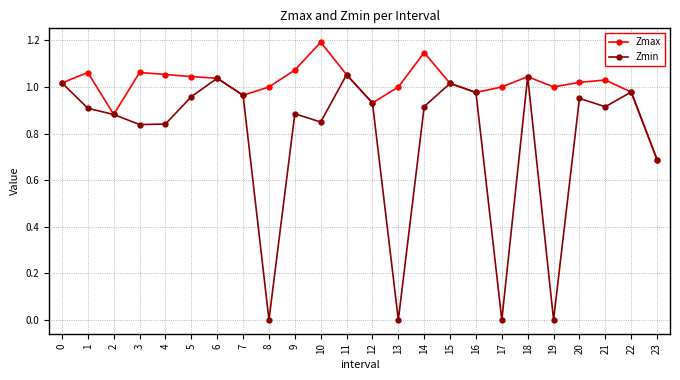

How many series are shown in this chart?

2